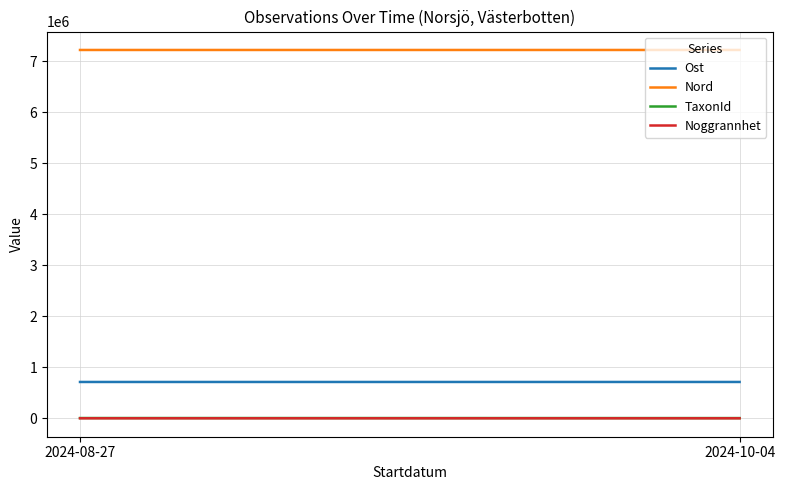

Which series has the widest spread of values?

TaxonId